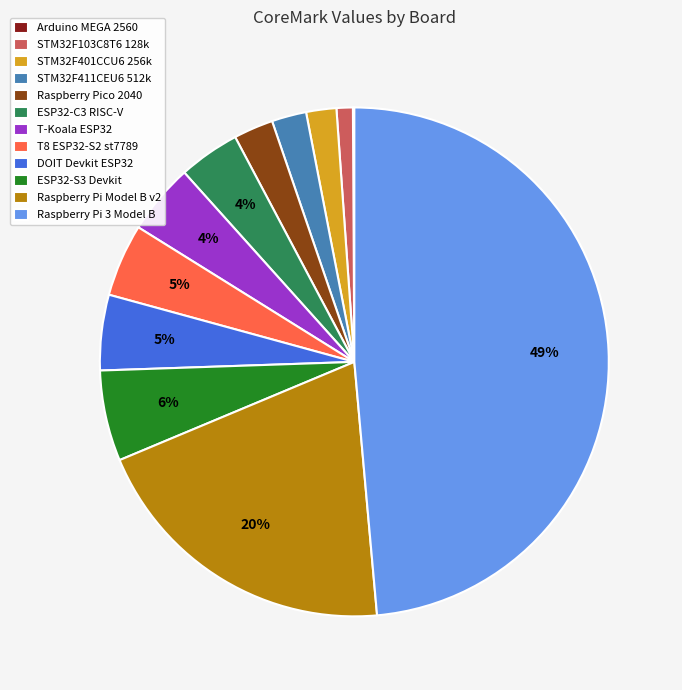

Is it true that ESP32-S3 Devkit is 1% of the pie?

False